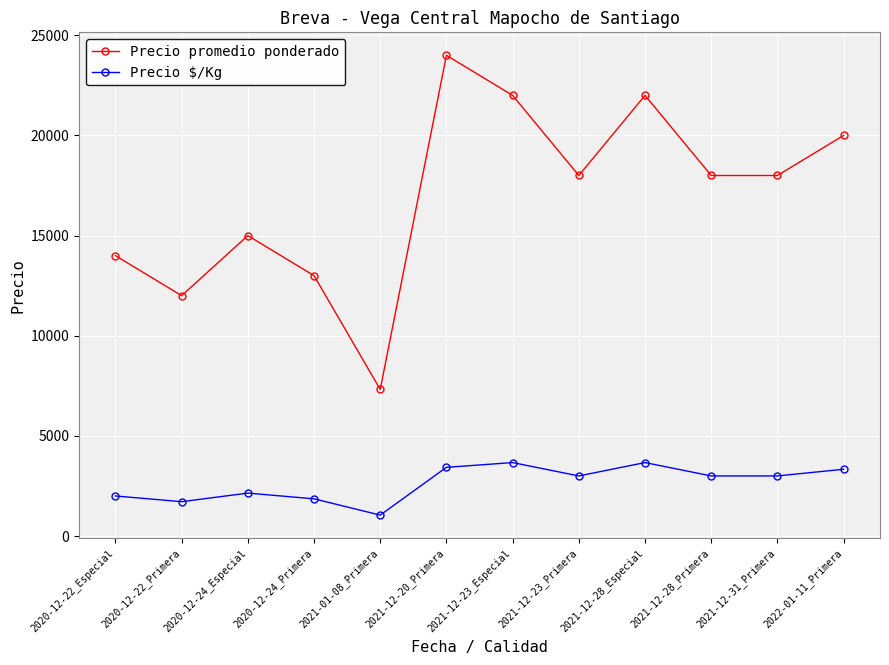

True or false: Precio promedio ponderado and Precio $/Kg intersect in this chart.

False